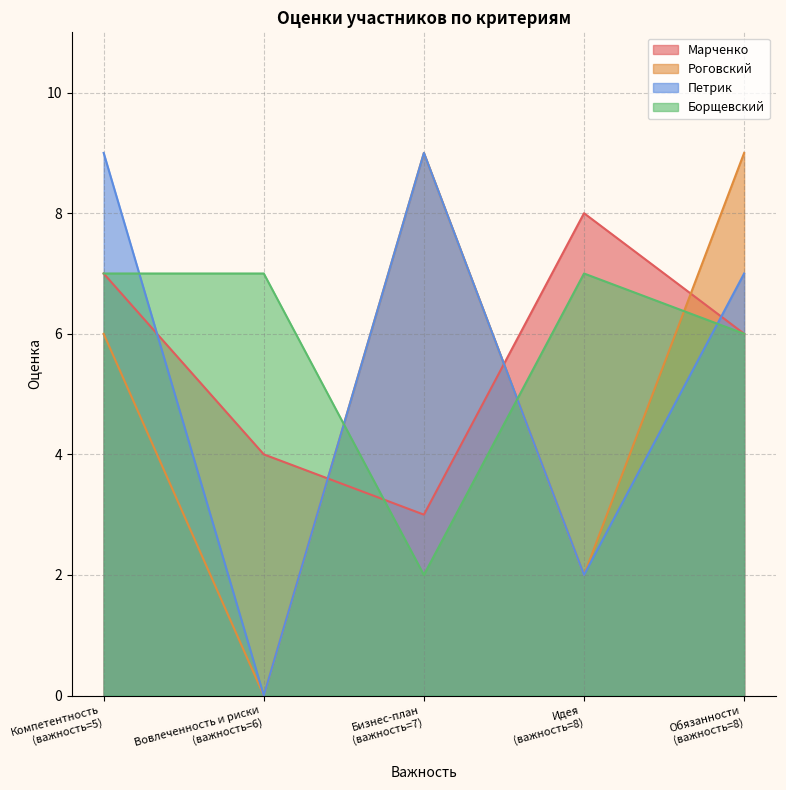

How many Роговский values are between 2 and 9?

4